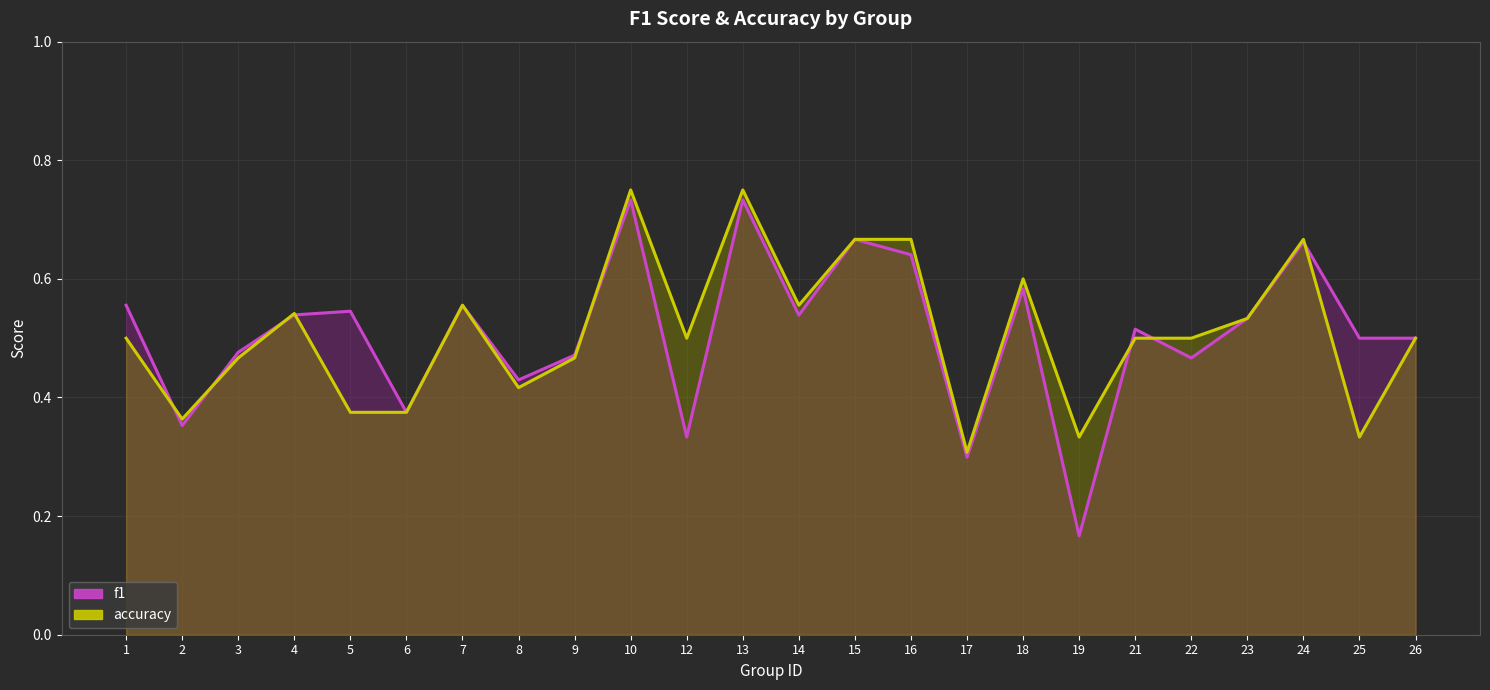

What is the difference between the maximum and minimum values in the f1 series?

0.6